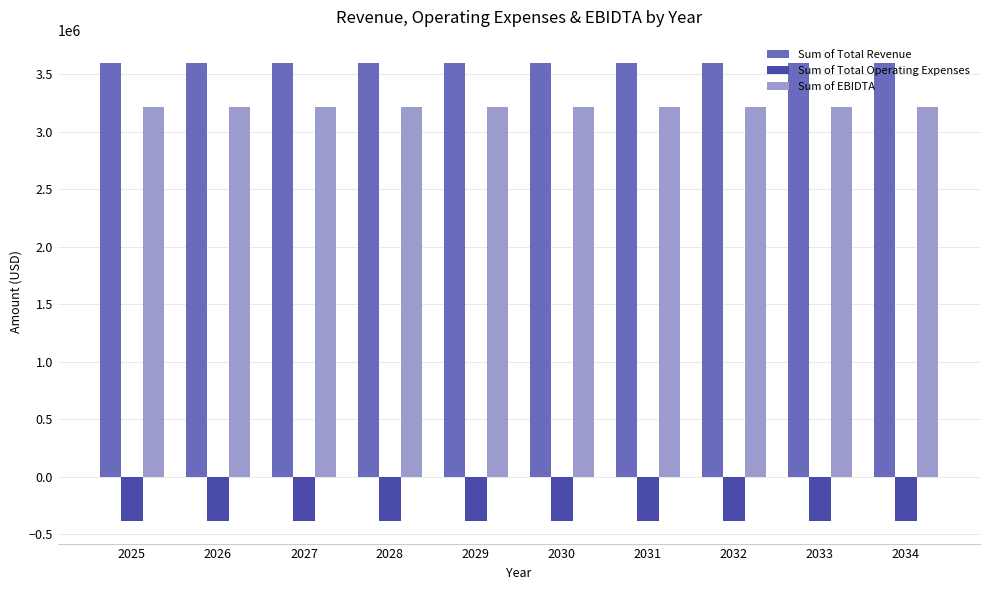

Reading right to left, transcribe all the data shown in this chart.

Sum of Total Revenue: 2034=3600000	2033=3600000	2032=3600000	2031=3600000	2030=3600000	2029=3600000	2028=3600000	2027=3600000	2026=3600000	2025=3600000
Sum of Total Operating Expenses: 2034=-382500	2033=-382500	2032=-382500	2031=-382500	2030=-382500	2029=-382500	2028=-382500	2027=-382500	2026=-382500	2025=-382500
Sum of EBIDTA: 2034=3217500	2033=3217500	2032=3217500	2031=3217500	2030=3217500	2029=3217500	2028=3217500	2027=3217500	2026=3217500	2025=3217500